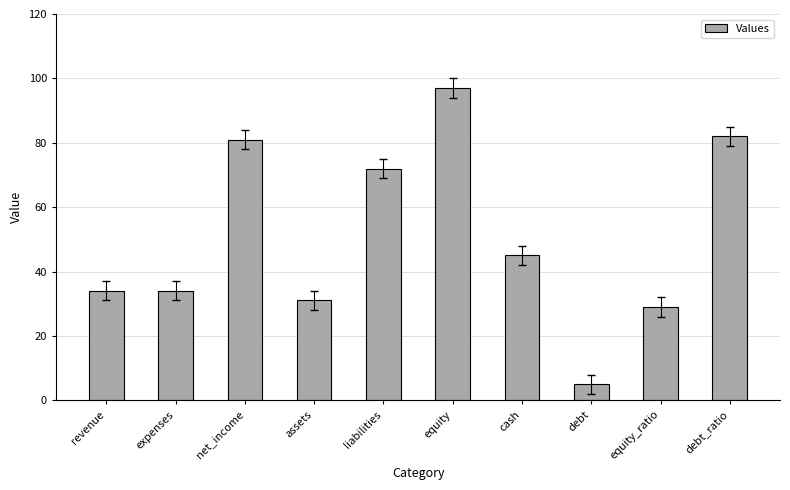

What is the sum of the values at equity_ratio and equity?

126